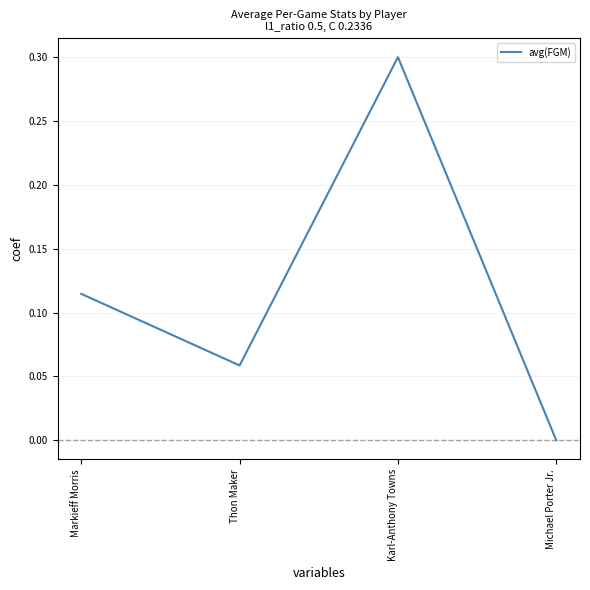

Which label corresponds to the smallest value in the chart?

Michael Porter Jr.